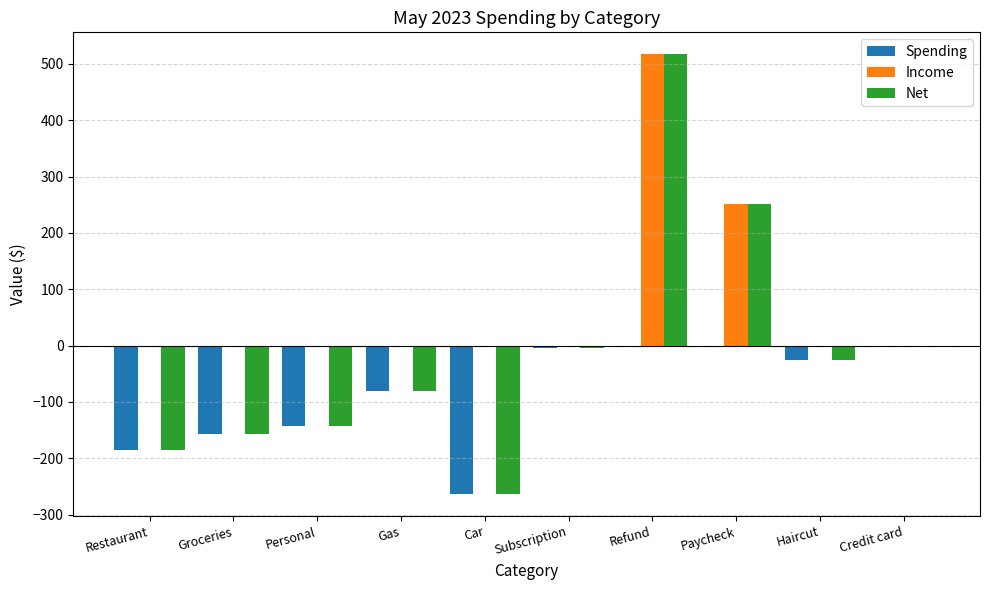

True or false: Spending has a value of -385.4 at Car.

False